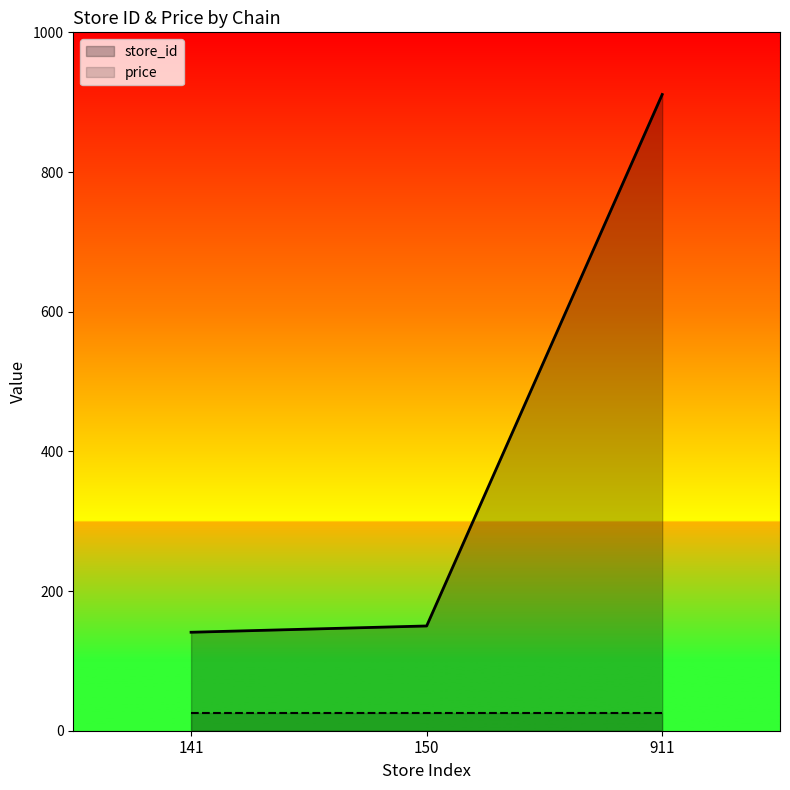

What is the ratio of the value at 911 to the value at 150?

6.1